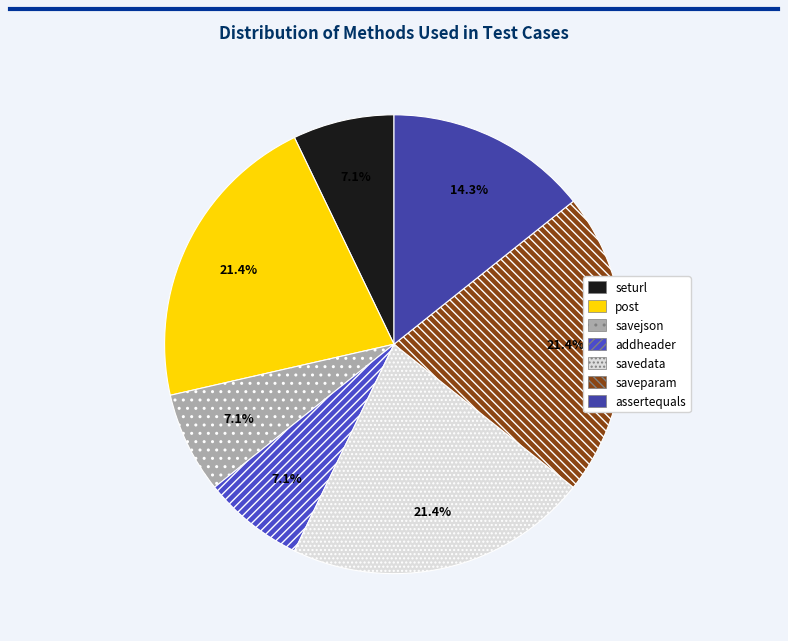

True or false: post accounts for 21% of the total.

True